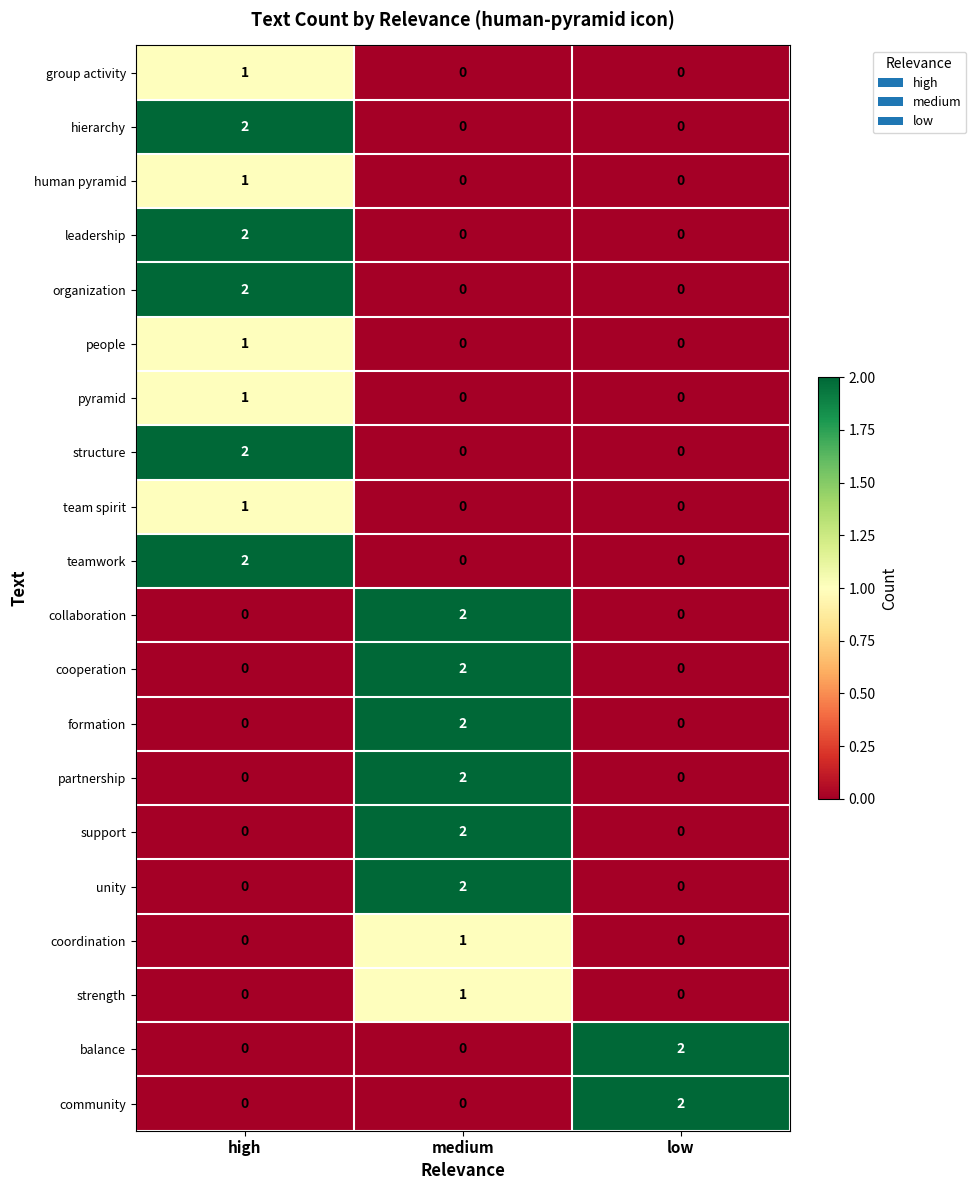

At which category is the sum across all series the highest?

high